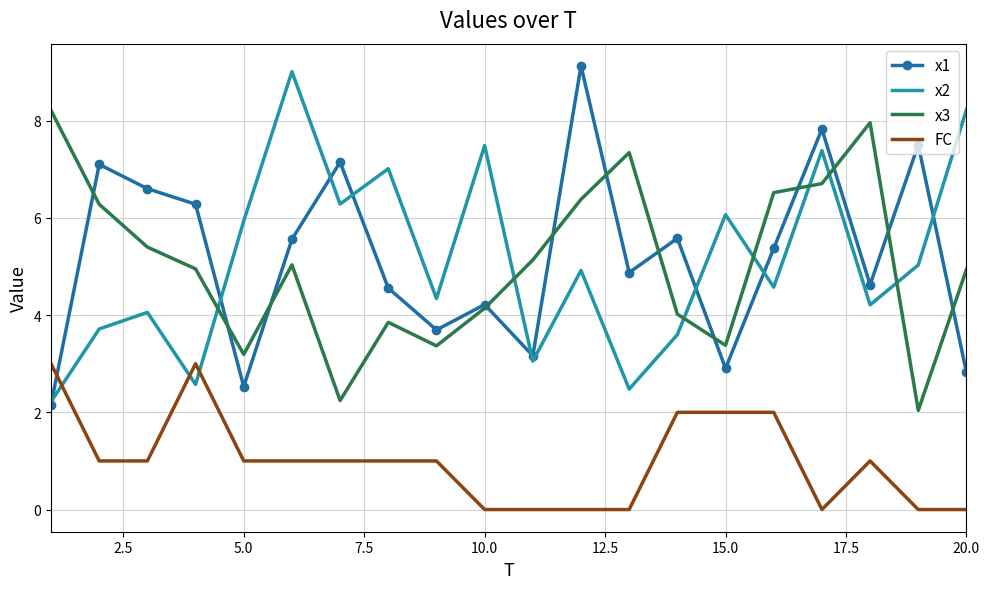

What is the highest value of the FC series?

3.0